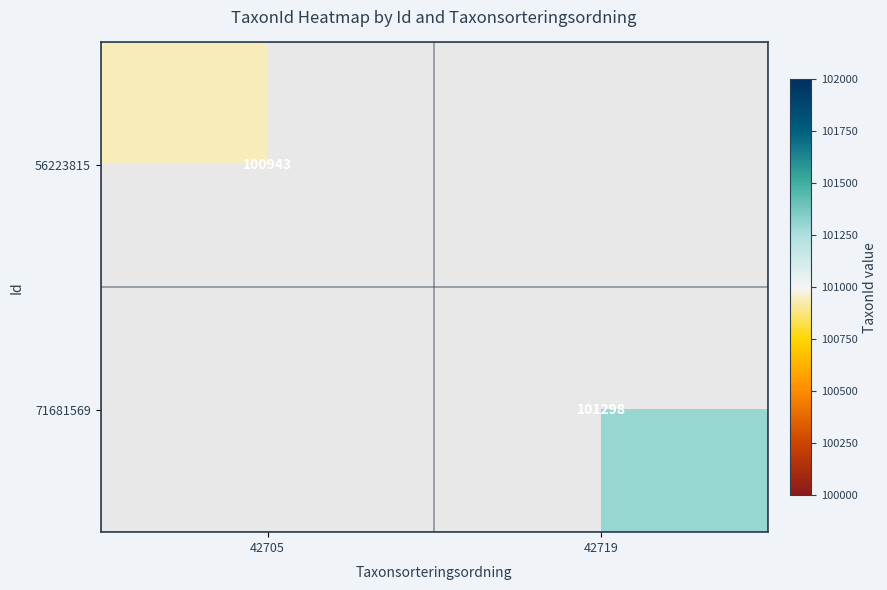

Is it true that 56223815 equals 100943 at 42705?

True